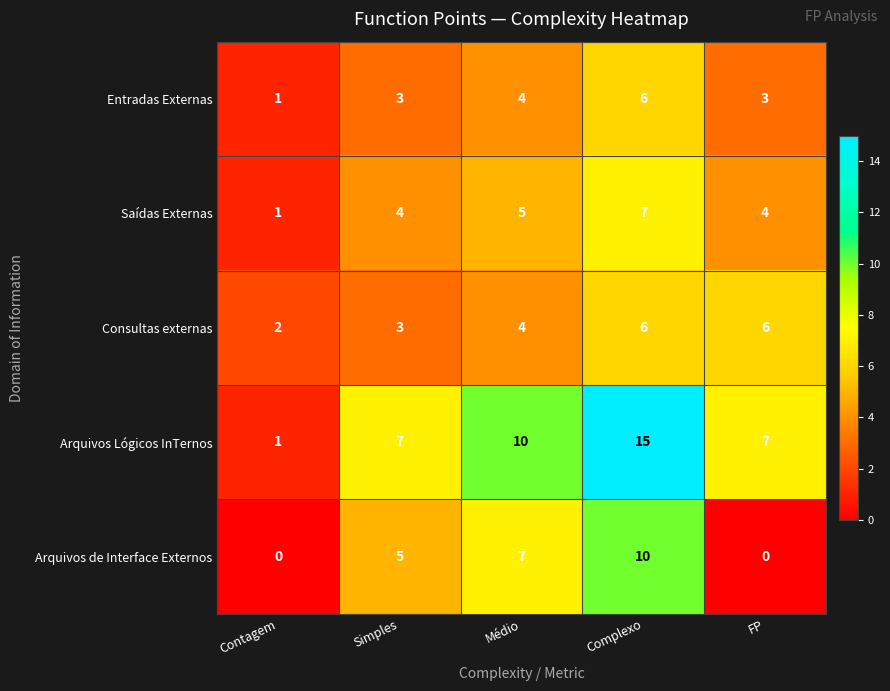

What is the sum of all Entradas Externas values?

17